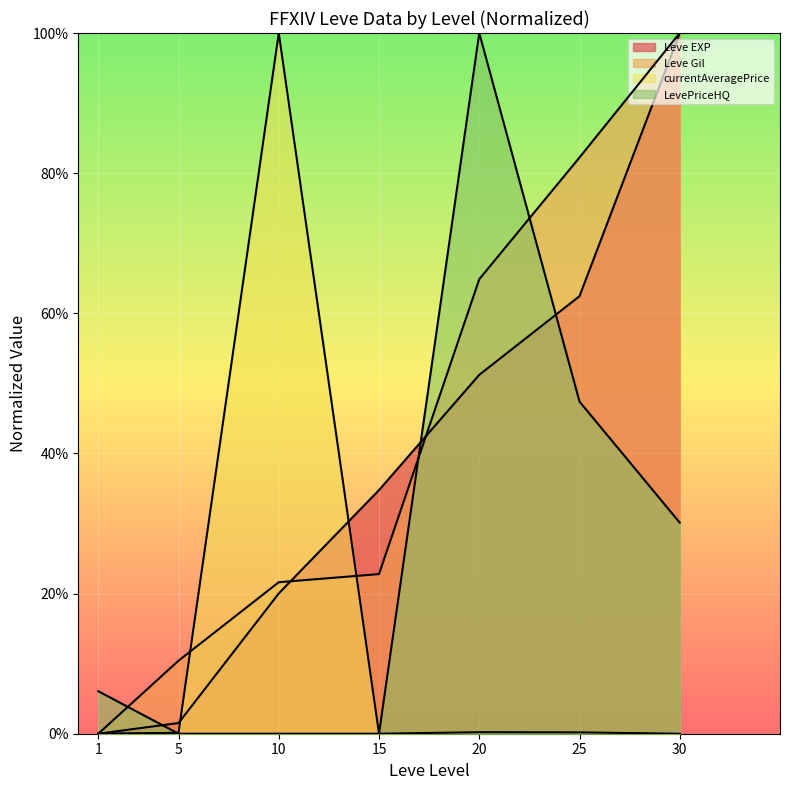

True or false: Leve EXP has a value of 0.3 at 15.

True